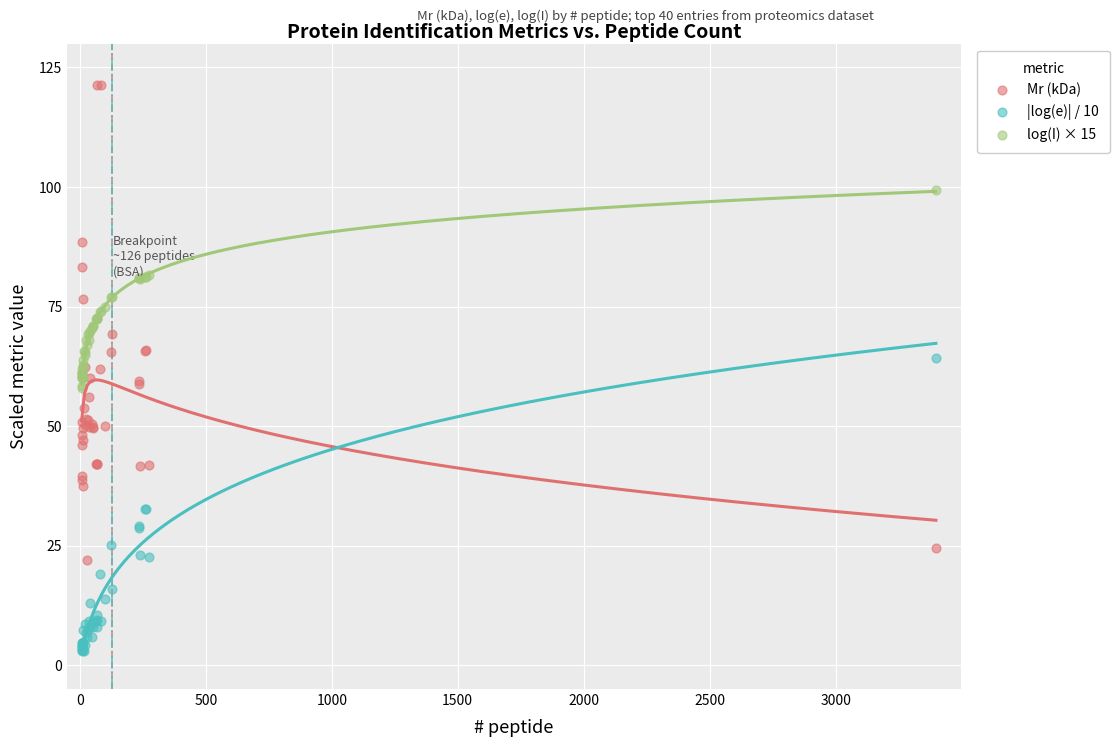

Which series has the widest spread of Y values?

Mr (kDa)